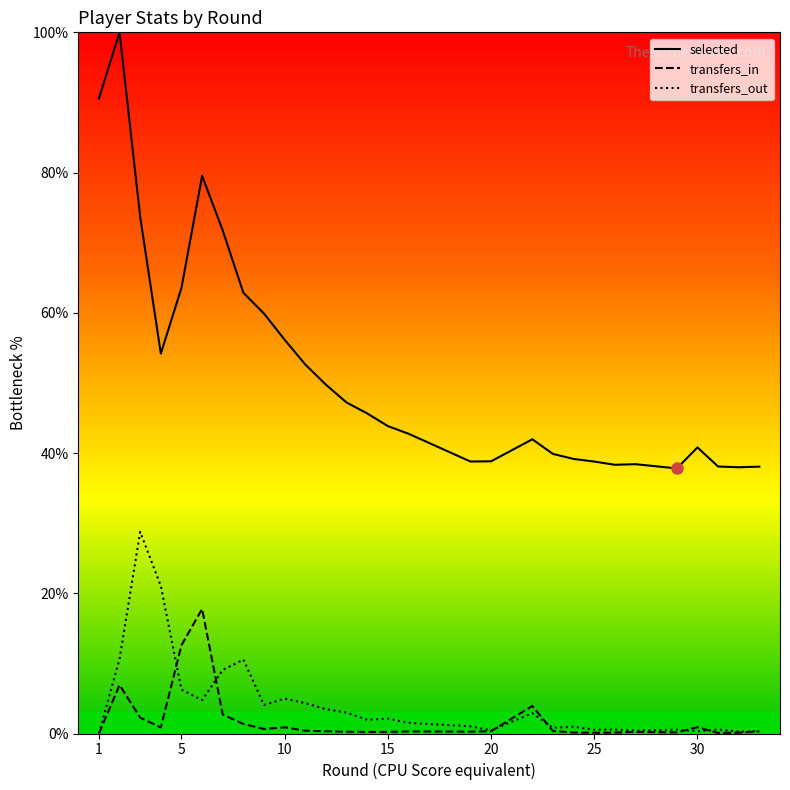

In transfers_out, how many points are higher than both neighbors (excluding endpoints)?

9